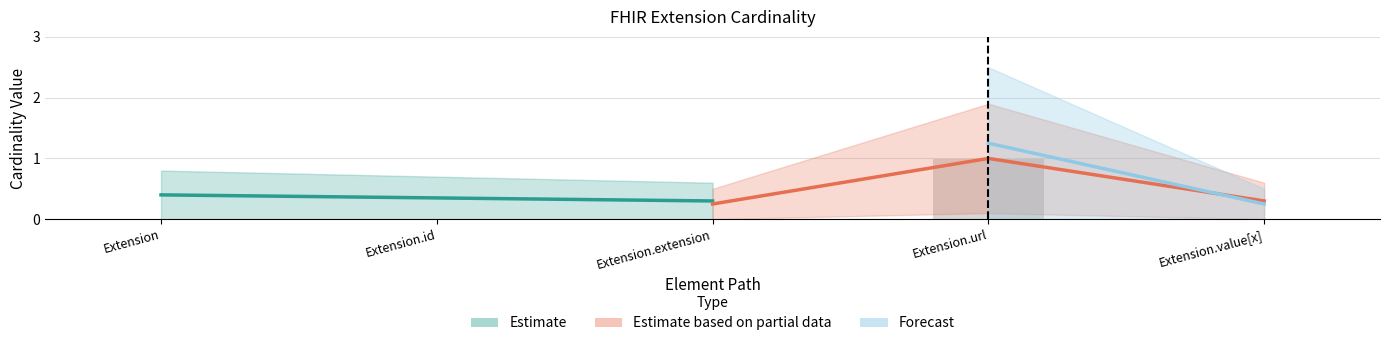

What is the label of the 3rd bar from the left?

Extension.extension